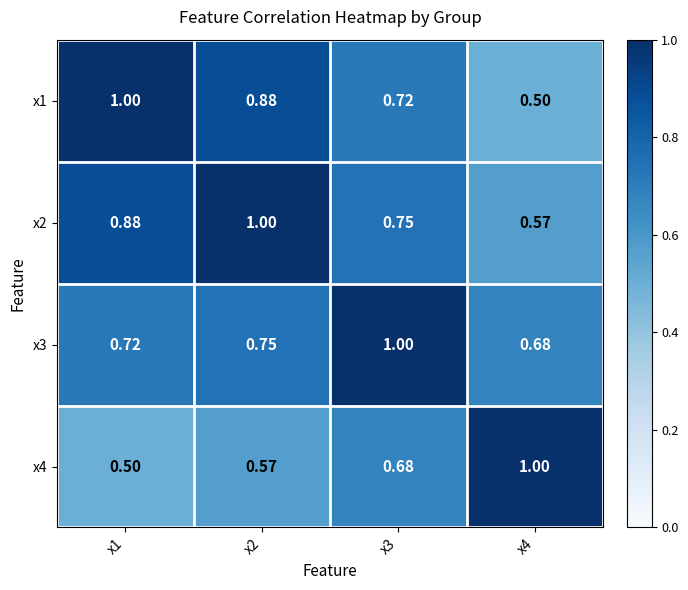

Is the value of x4 at x4 greater than the value of x3 at x4?

Yes